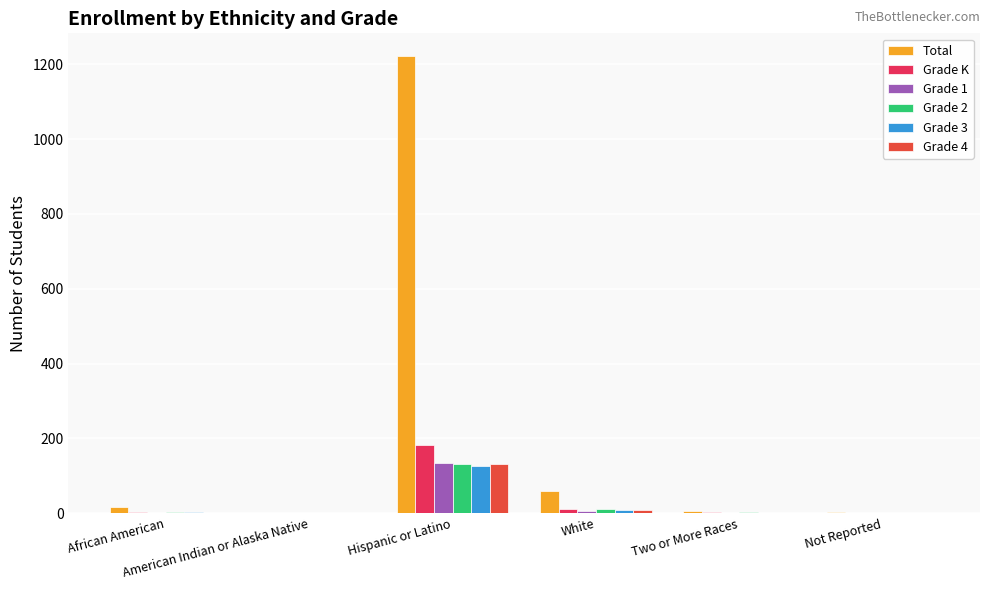

True or false: Grade 2 has a value of 0 at American Indian or Alaska Native.

True